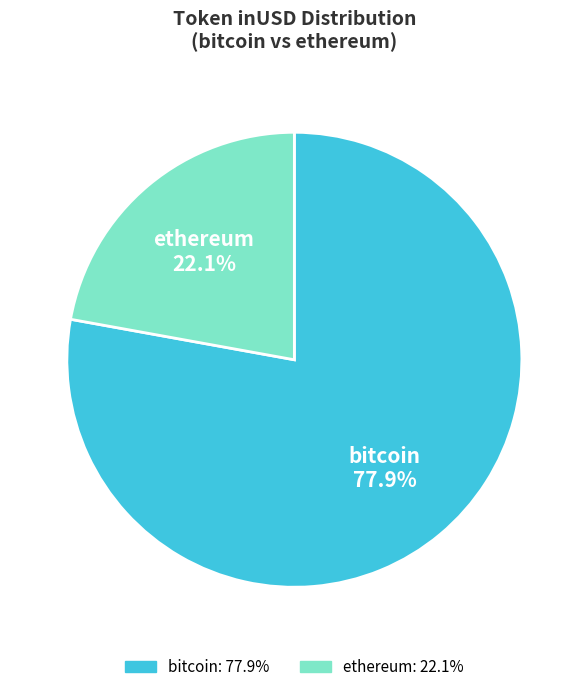

How many slices are in this pie chart?

2